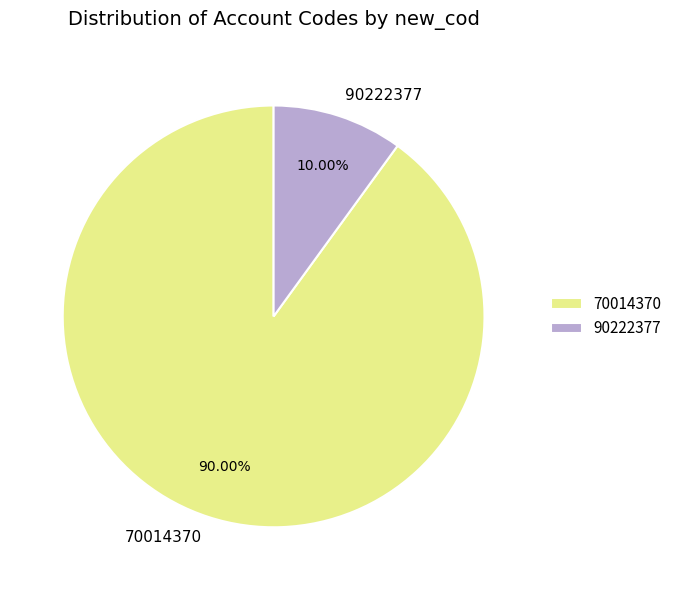

Is it true that 90222377 is 10% of the pie?

True